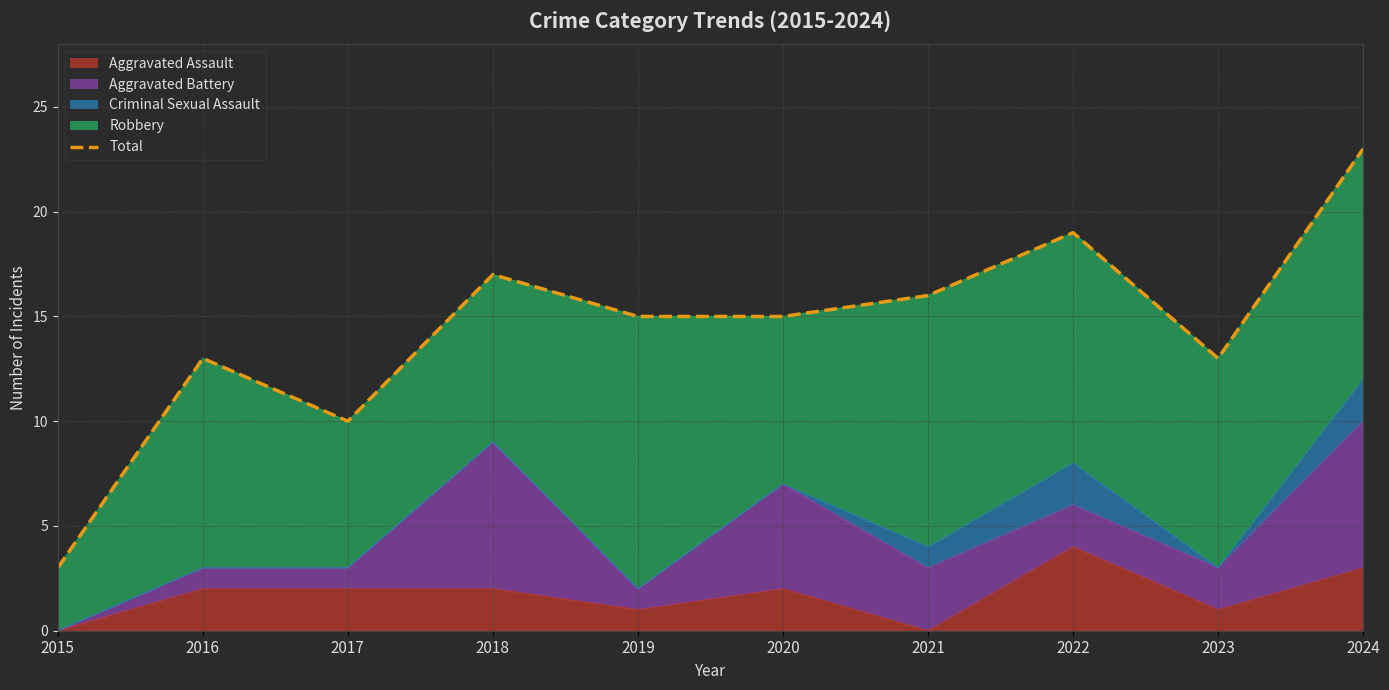

Which has a higher value, 2016 or 2022?

2022